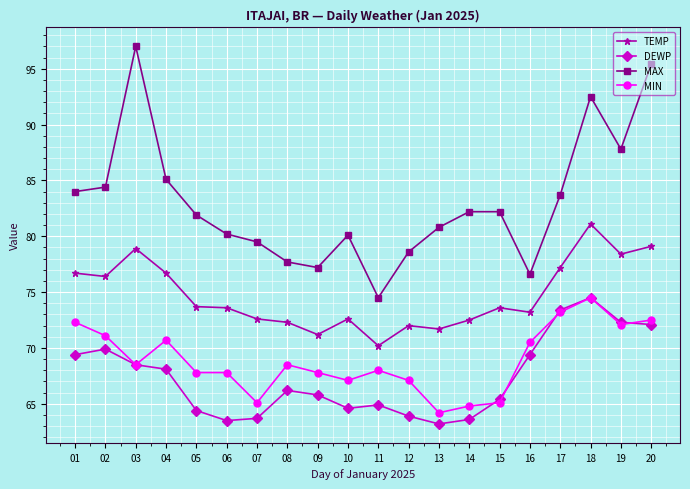

Is it true that MAX equals 77.7 at 08?

True